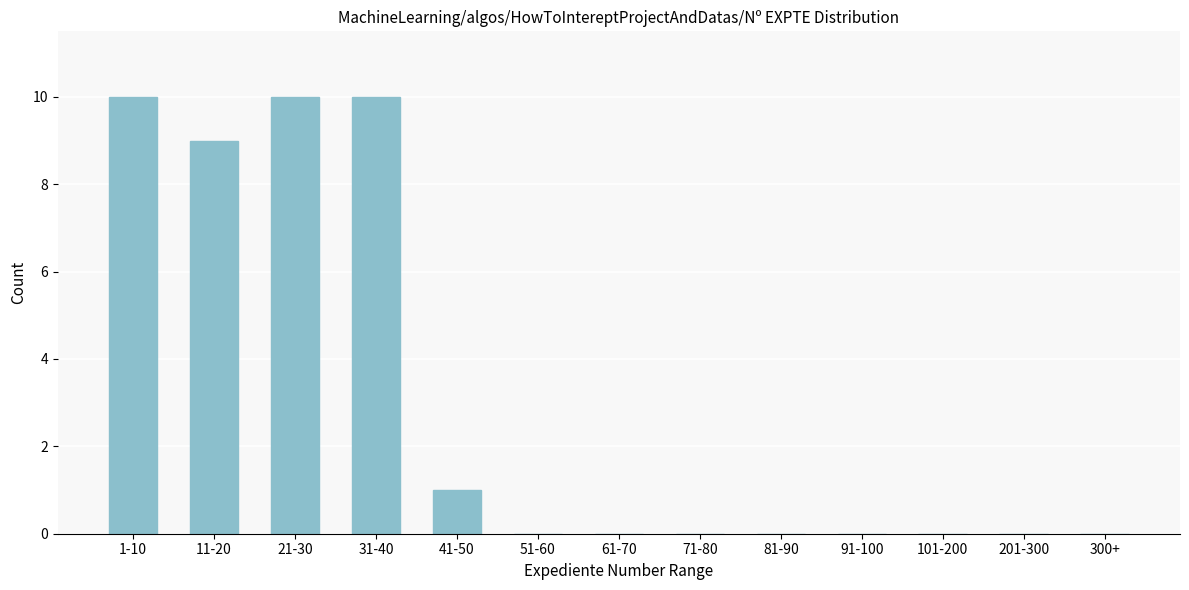

Reading left to right, list all the values displayed in this chart.

1-10=10	11-20=9	21-30=10	31-40=10	41-50=1	51-60=0	61-70=0	71-80=0	81-90=0	91-100=0	101-200=0	201-300=0	300+=0